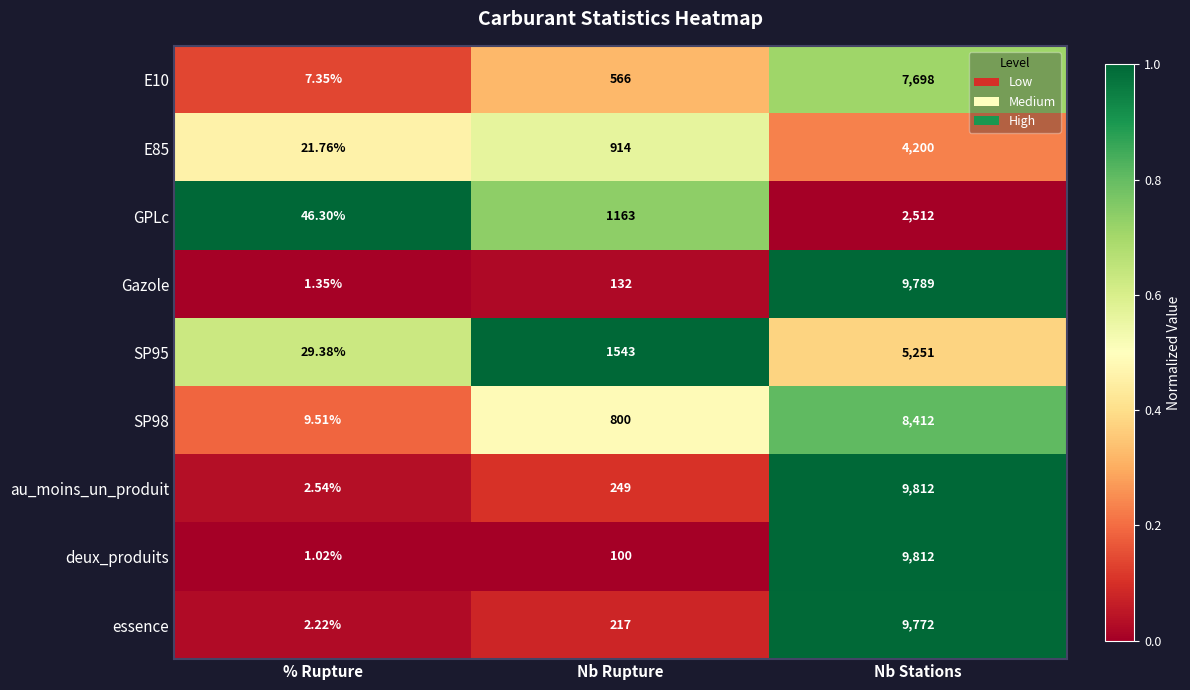

Where is essence nearest to the value 4887?

Nb Rupture